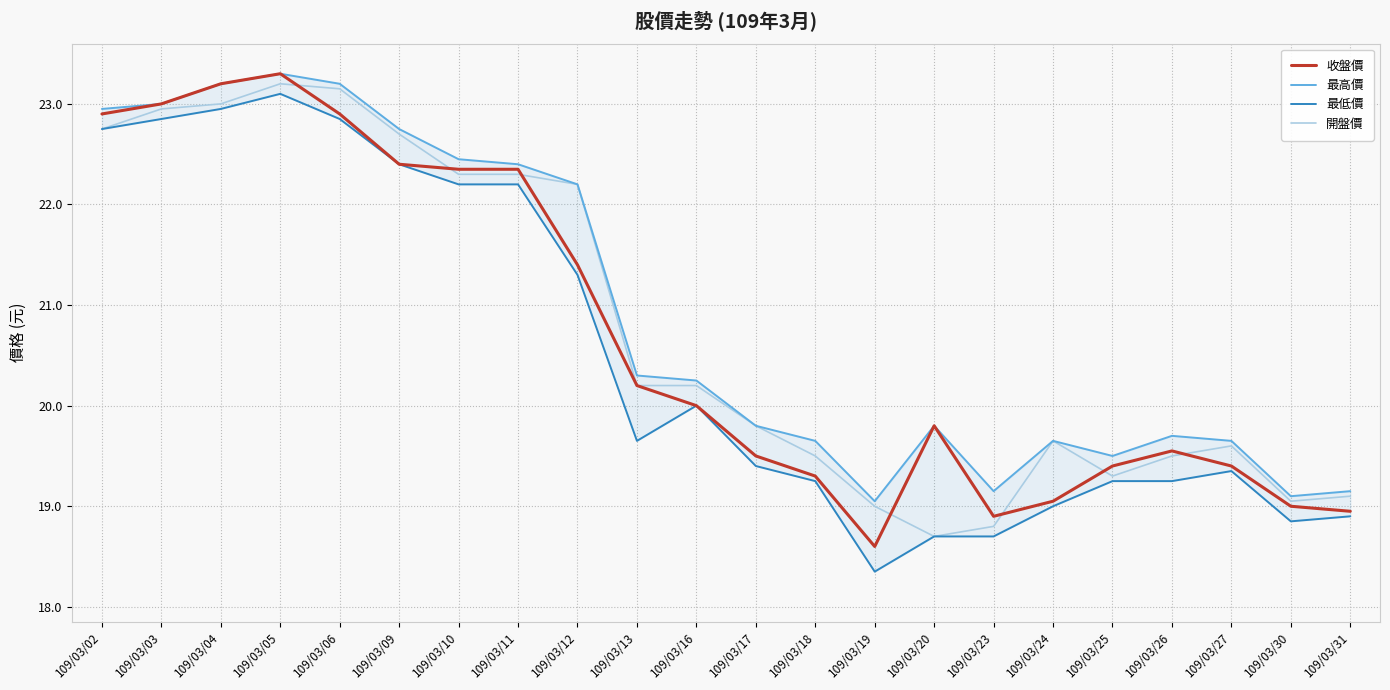

Which series changed the most between 109/03/09 and 109/03/18?

開盤價